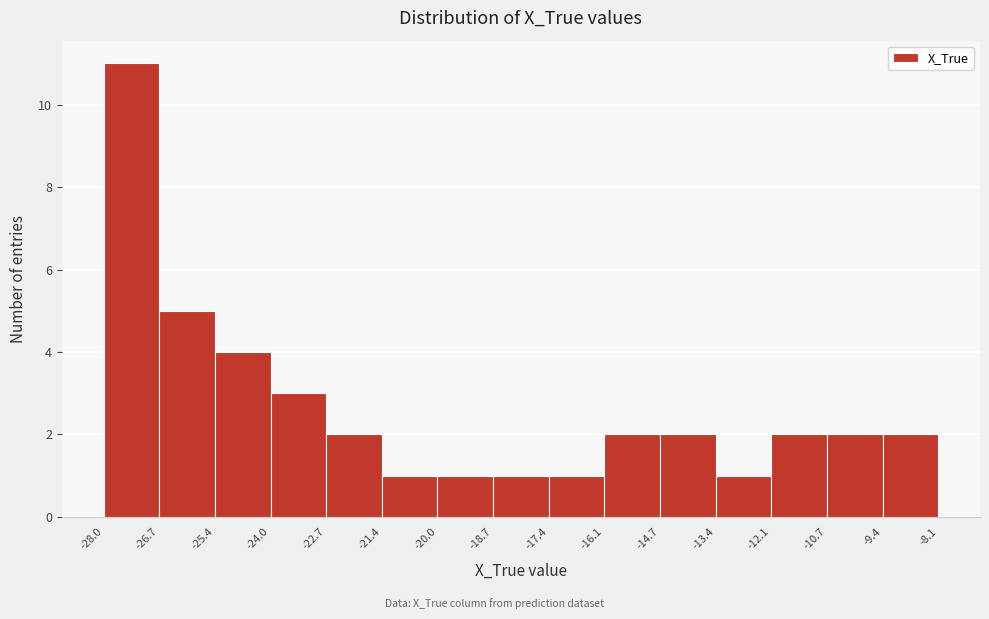

Reading left to right, transcribe this chart: for each bar, give the range it covers on the x-axis and its height. The values are not printed on the chart, so give them approximately, as read against the axis.

-28.0 to -26.7: 11
-26.7 to -25.4: 5
-25.4 to -24.0: 4
-24.0 to -22.7: 3
-22.7 to -21.4: 2
-21.4 to -20.0: 1
-20.0 to -18.7: 1
-18.7 to -17.4: 1
-17.4 to -16.1: 1
-16.1 to -14.7: 2
-14.7 to -13.4: 2
-13.4 to -12.1: 1
-12.1 to -10.7: 2
-10.7 to -9.4: 2
-9.4 to -8.1: 2